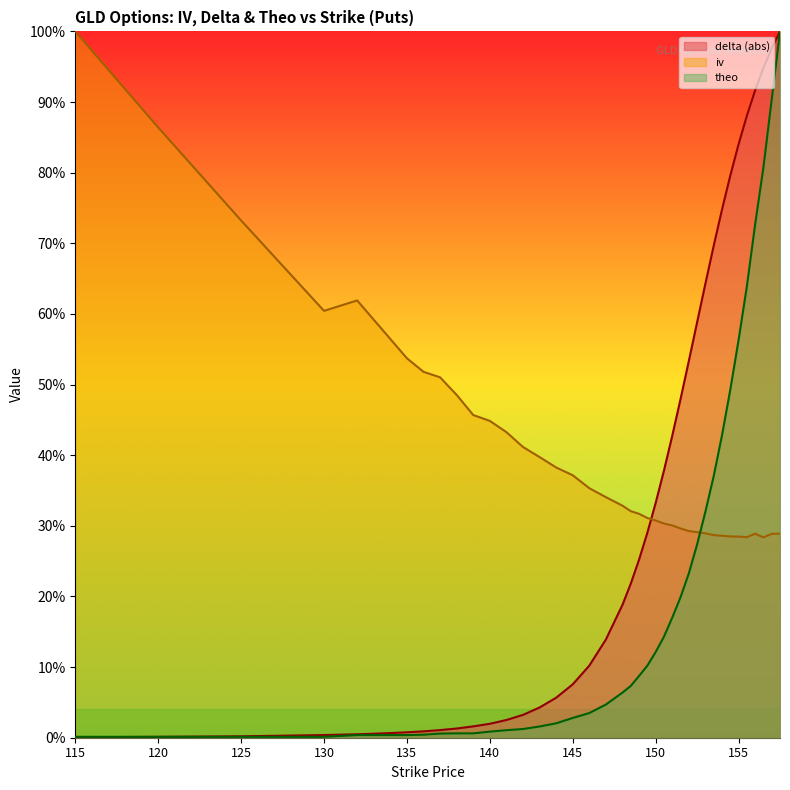

Between 152 and 157.5, which is larger?

157.5